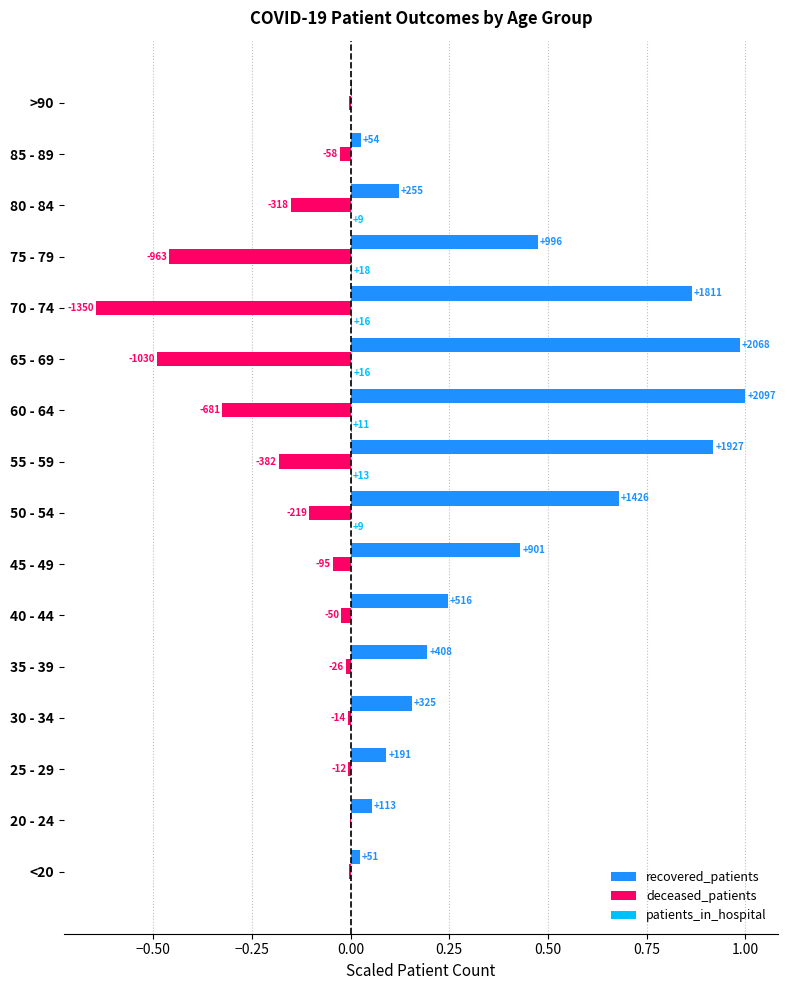

Are the bars horizontal?

Yes